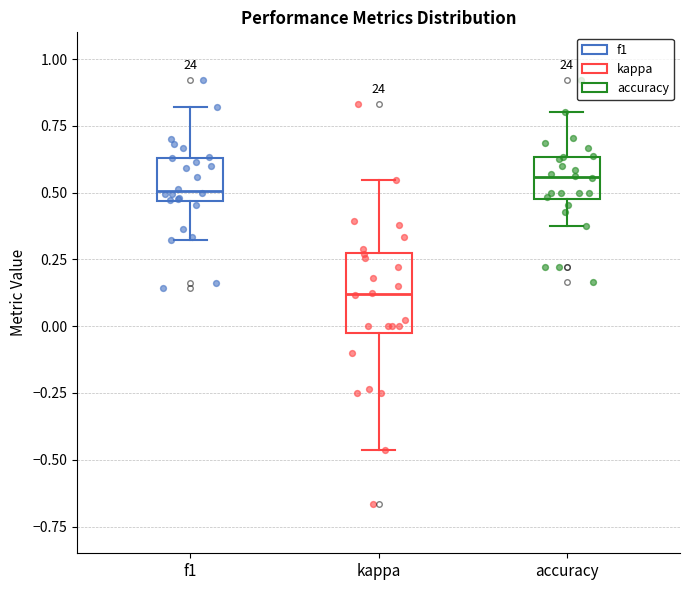

Reading left to right, transcribe this box plot: for each box, give where its median line is, the range the box spans, and where its two whiskers end, as read against the y-axis. The values are not printed on the chart, so give them approximately, as read against the axis.

f1: median 0.50, box 0.45 to 0.65, whiskers 0.30 to 0.80
kappa: median 0.10, box 0.00 to 0.30, whiskers -0.45 to 0.55
accuracy: median 0.55, box 0.50 to 0.65, whiskers 0.40 to 0.80